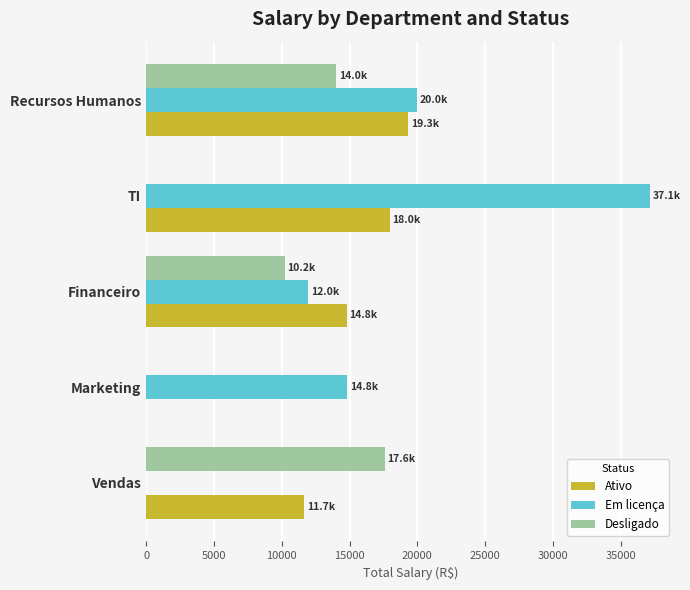

What is the sum of the Em licença values at Marketing and Financeiro?

26794.5